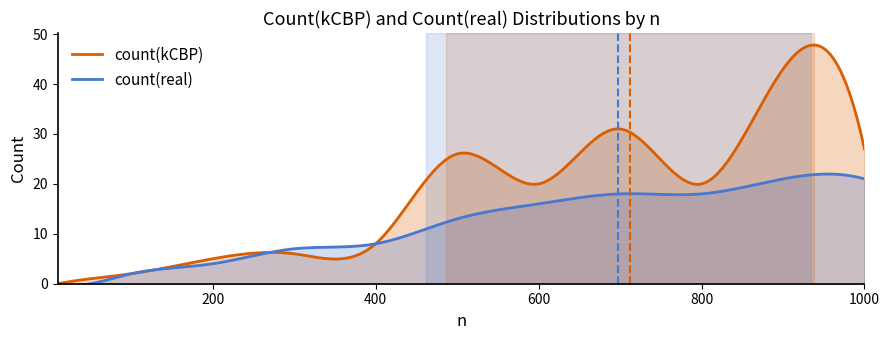

What is the value of the count(real) point at the 6th from the left?

10